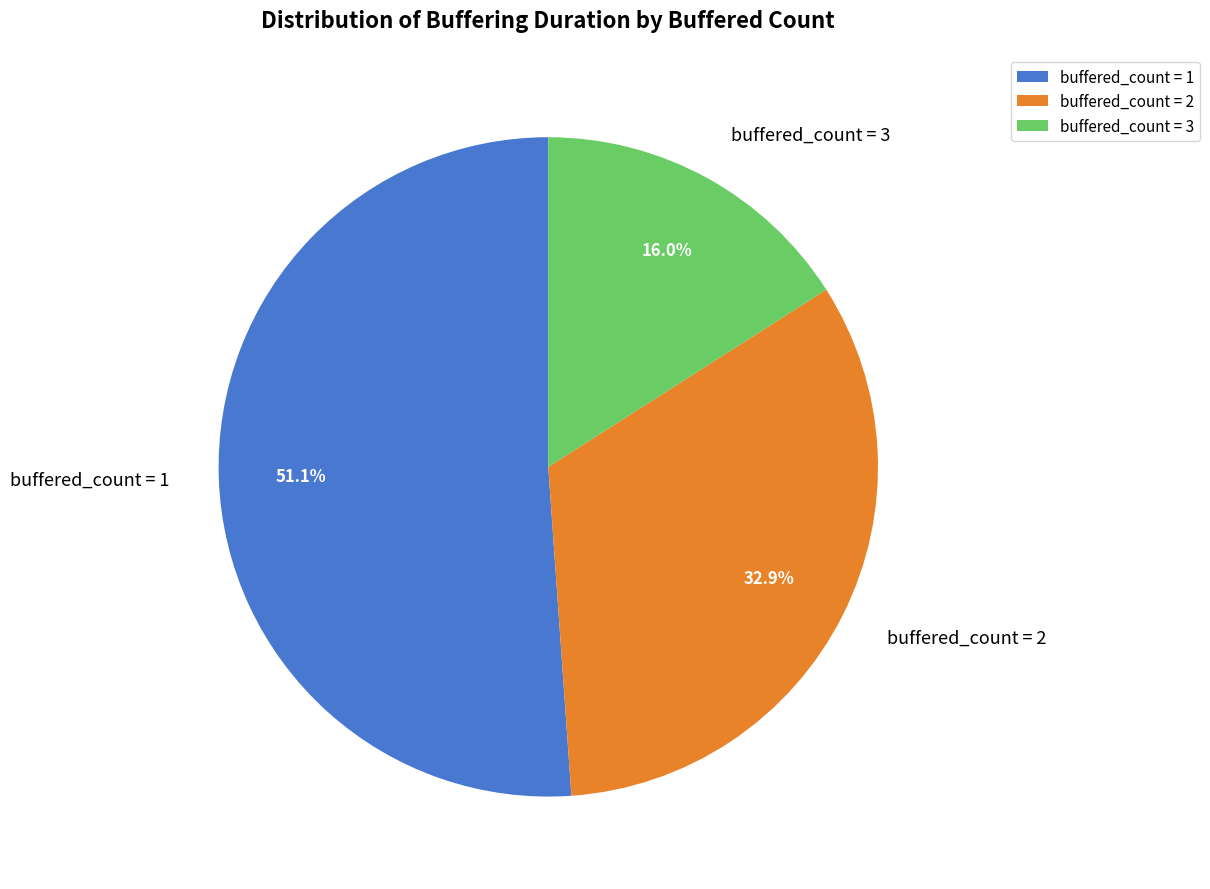

Does any single category account for the majority?

Yes